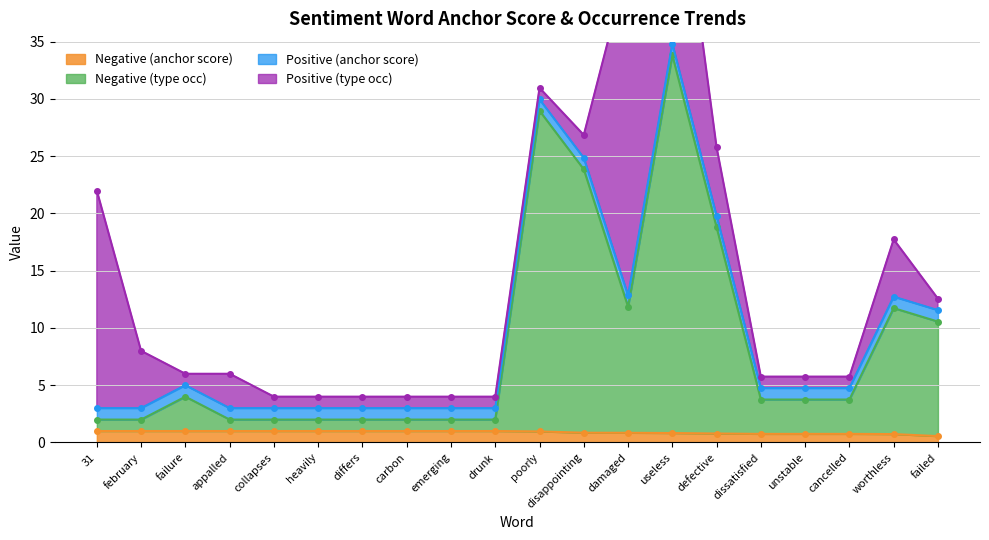

Reading right to left, extract all data points from this chart.

Negative (anchor score): 0.6	0.7	0.8	0.8	0.8	0.8	0.8	0.8	0.9	1.0	1.0	1.0	1.0	1.0	1.0	1.0	1.0	1.0	1.0	1.0
Negative (type occ): 10.6	11.7	3.8	3.8	3.8	18.8	33.8	11.8	23.9	29.0	2.0	2.0	2.0	2.0	2.0	2.0	2.0	4.0	2.0	2.0